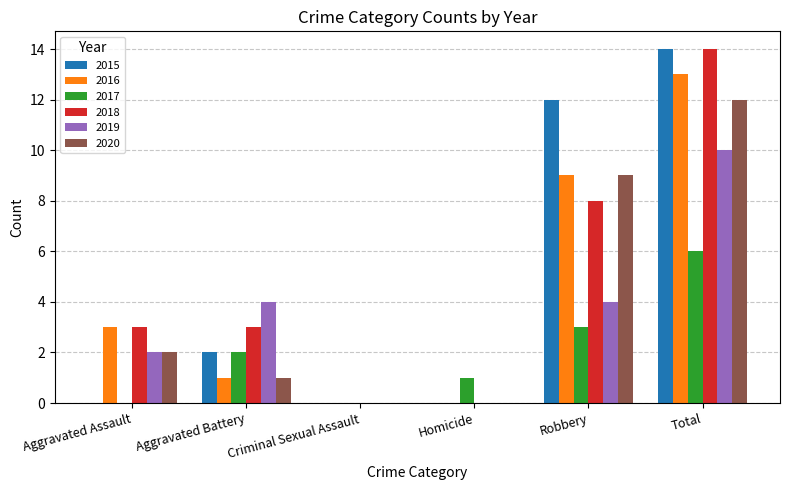

Are the bars horizontal?

No